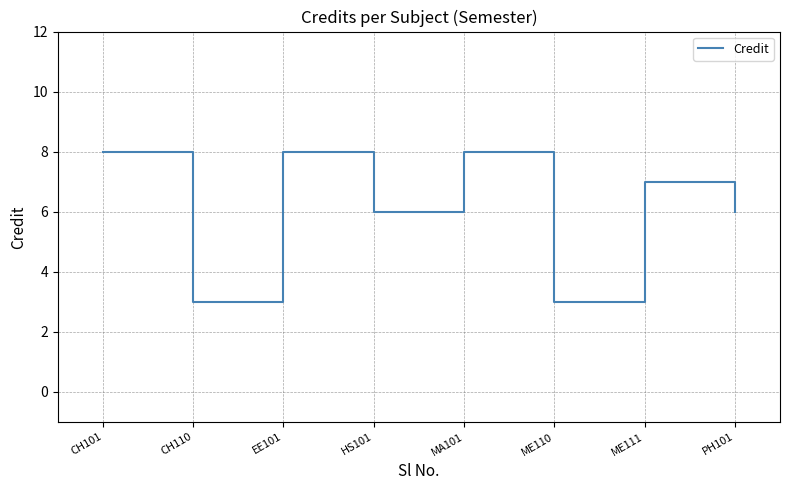

Count the number of categories in the chart.

8